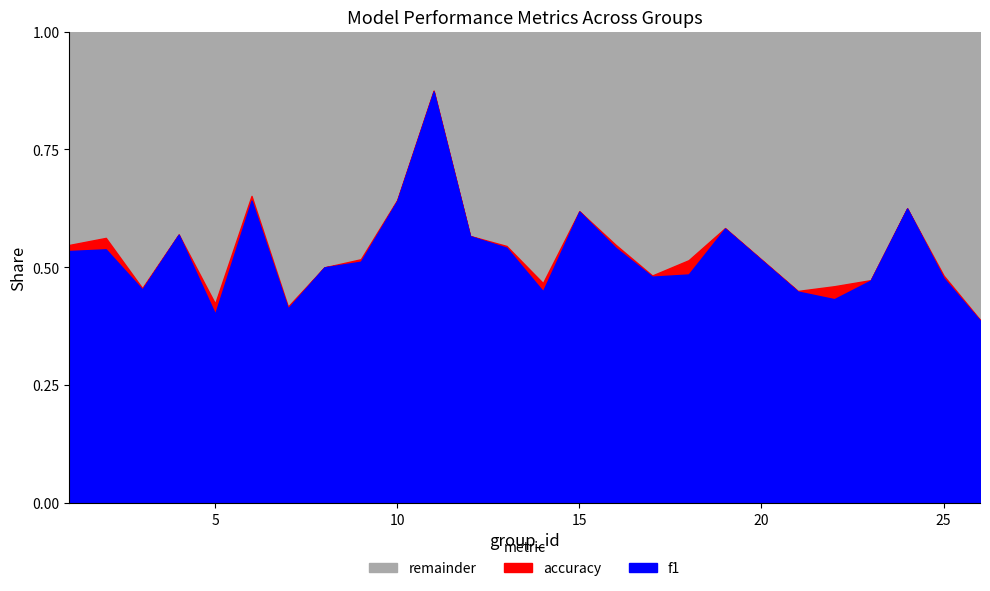

What is the value of the accuracy point at the 6th from the left?

0.7